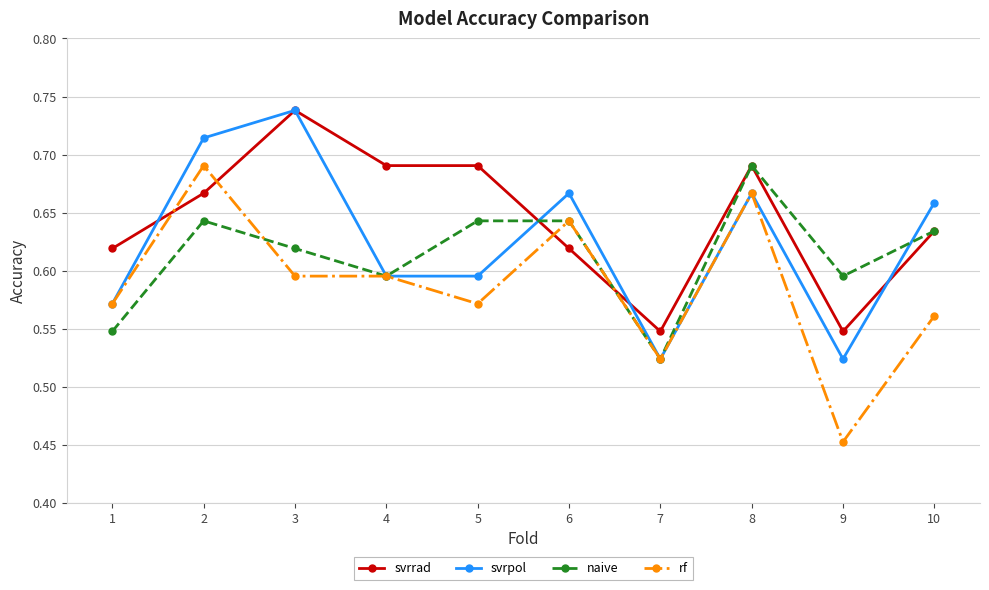

Which series changed the most between 7 and 10?

svrpol